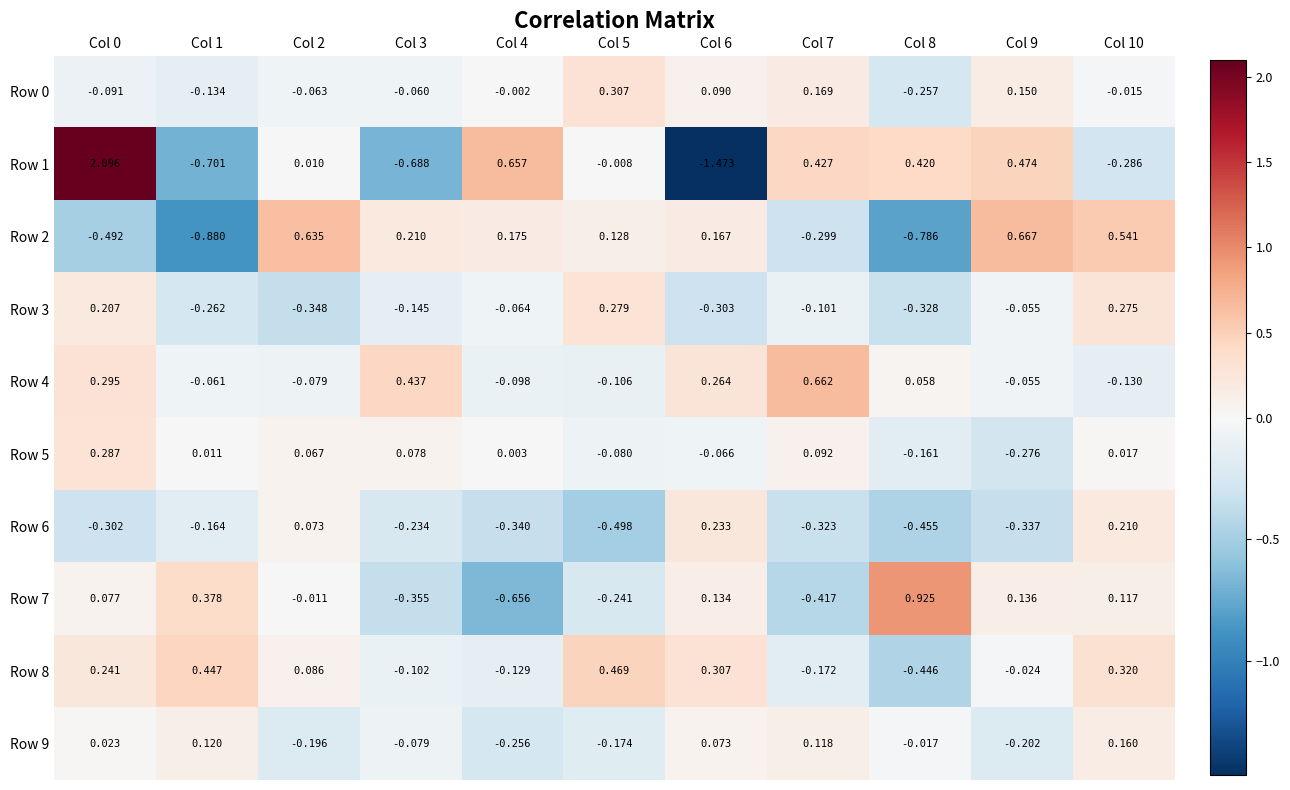

What is the spread (max minus min) of values at Col 8?

1.7